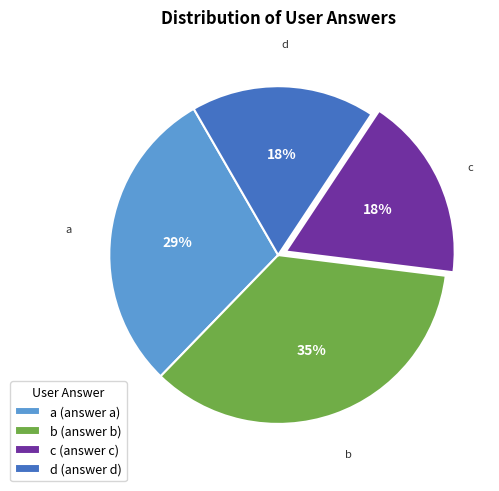

Is d the majority of the pie?

No